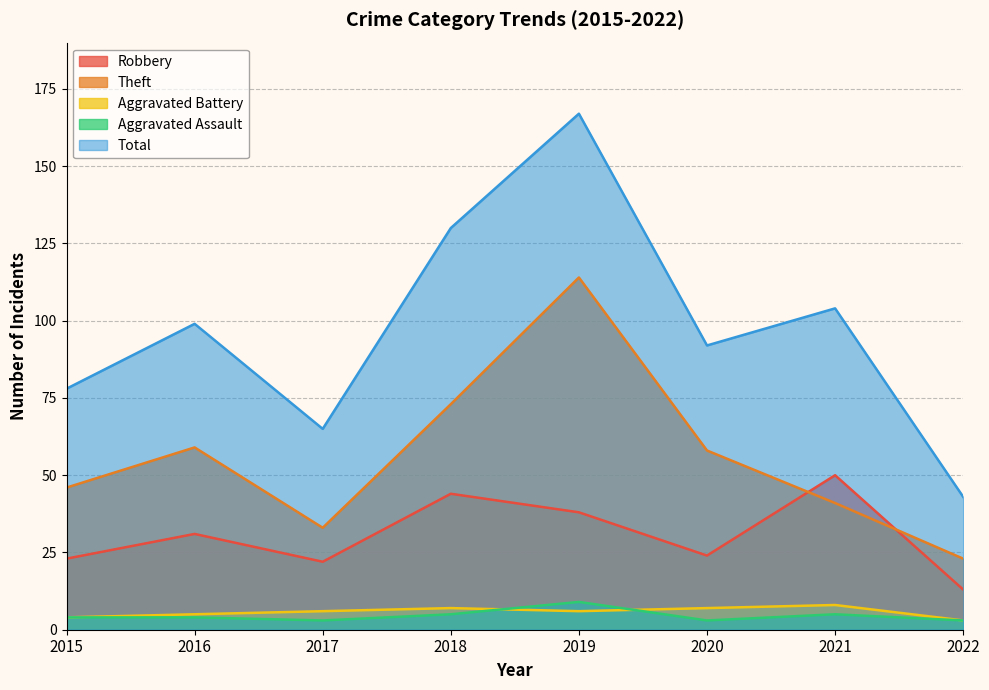

What is the greatest value displayed?

167